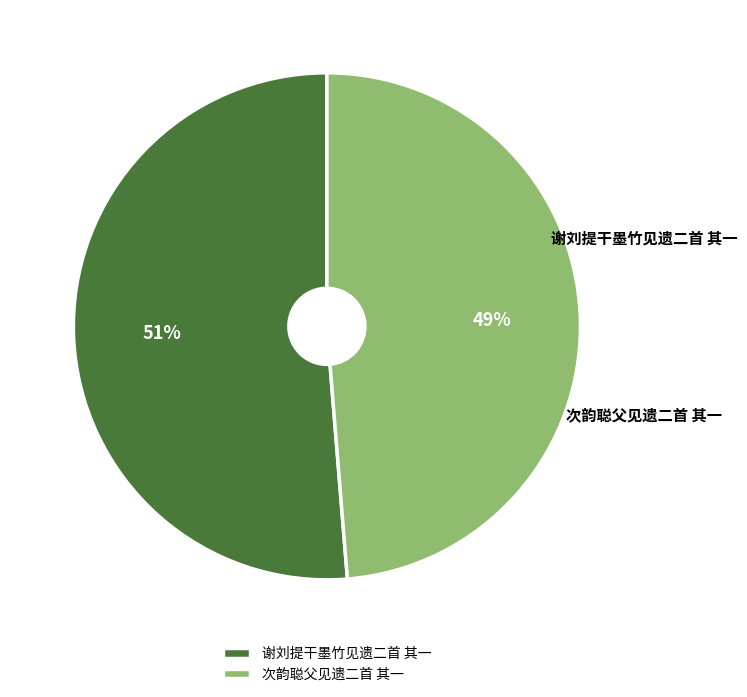

Is it true that 次韵聪父见遗二首 其一 is 49% of the pie?

True